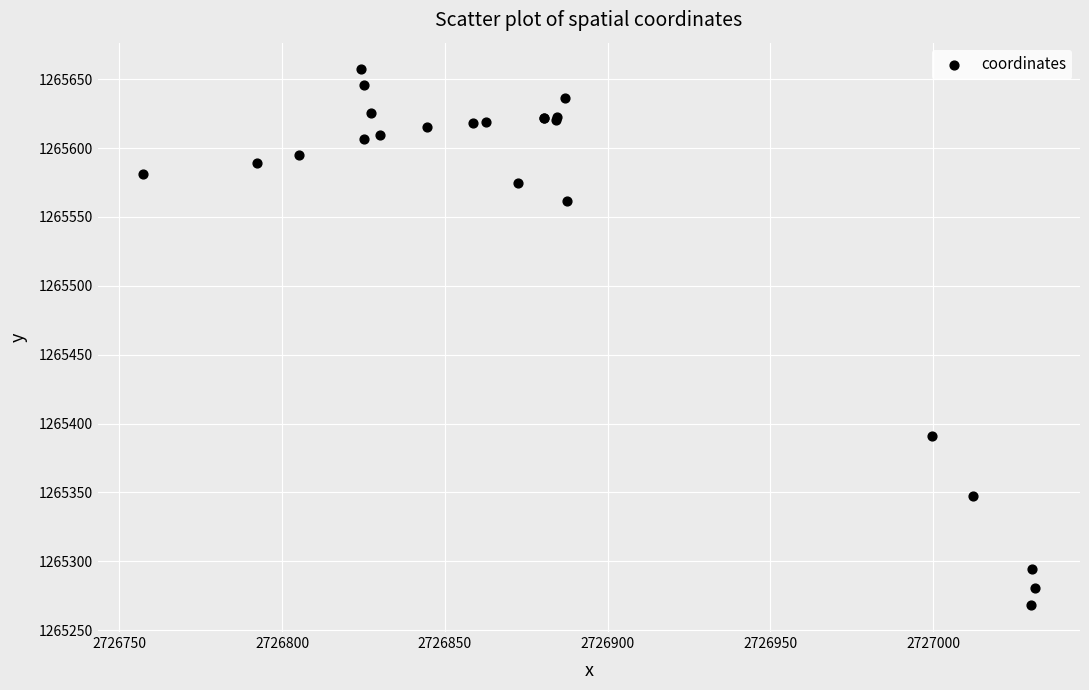

What Y value in the scatter plot is closest to 1265462?

1265390.6